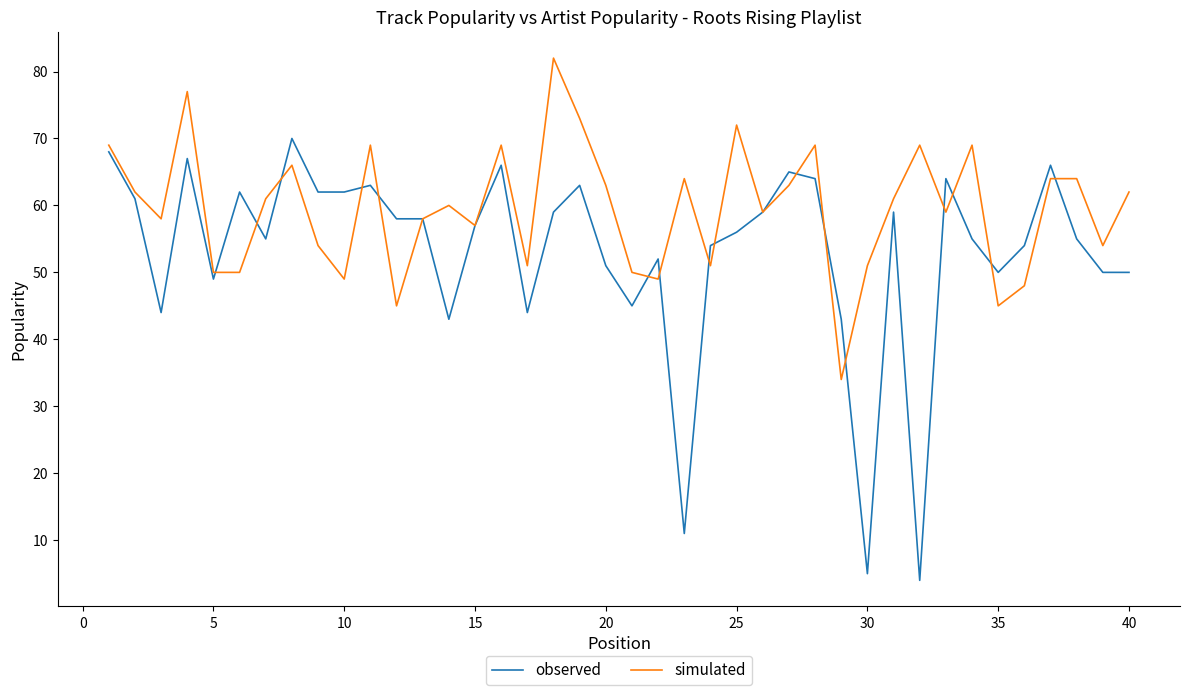

Which series has the largest range (max minus min)?

observed